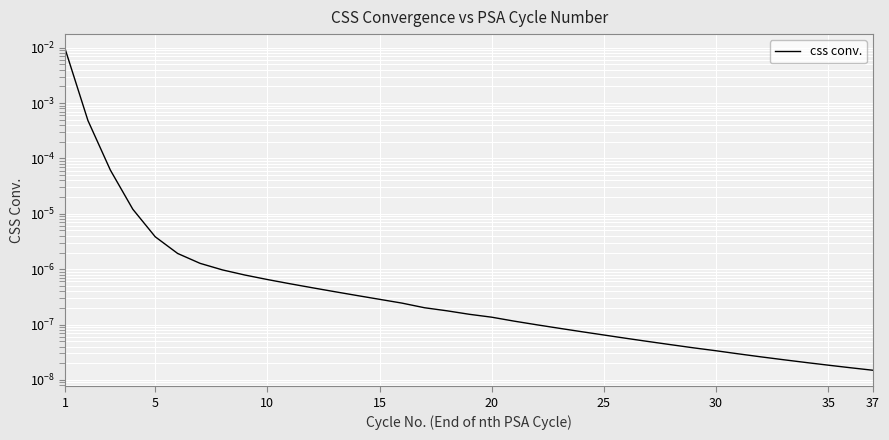

Which category has the highest value across all series?

1